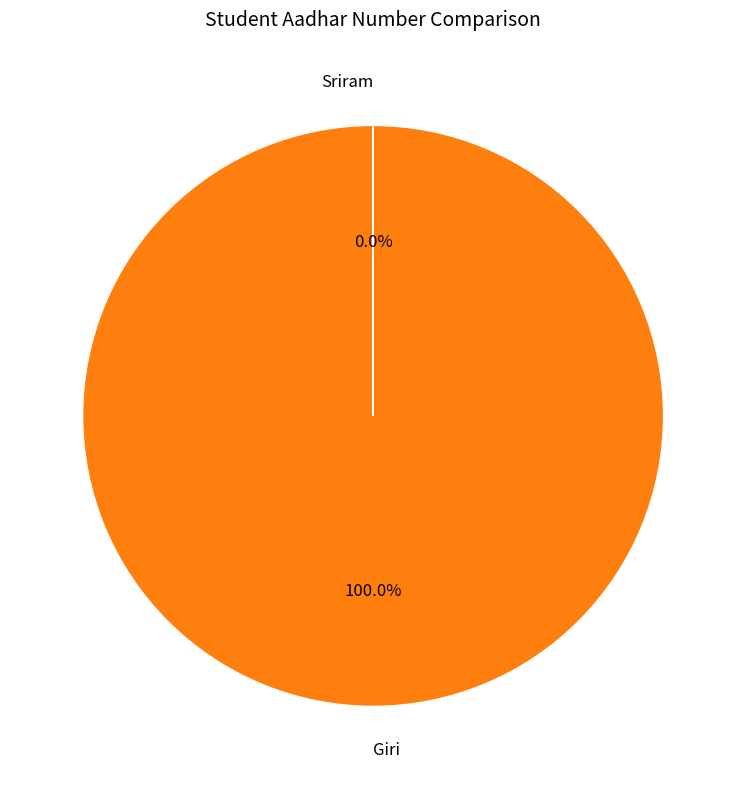

Which category accounts for the majority?

Giri